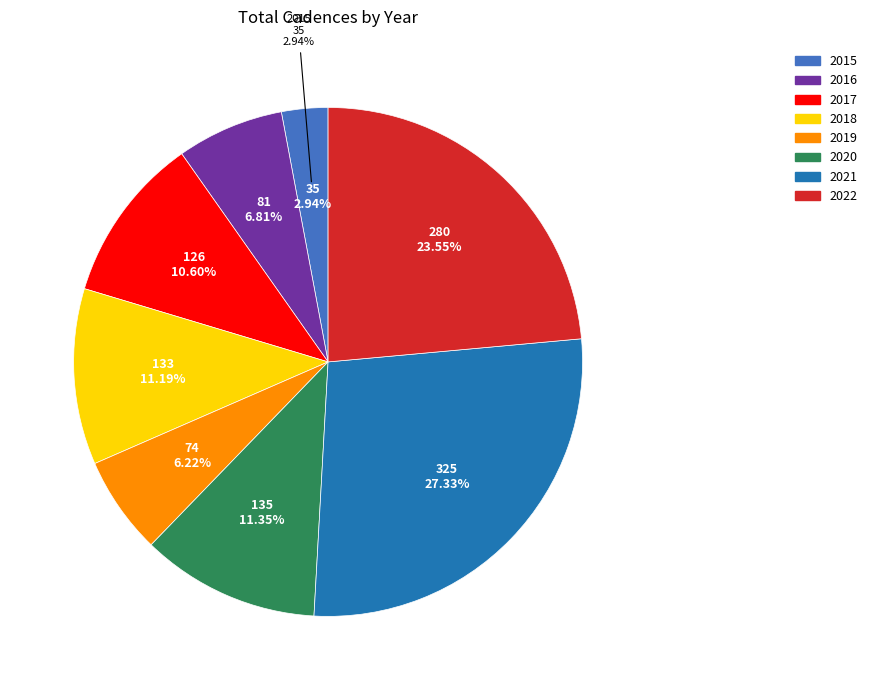

To the nearest percent, what percentage of the pie is 2018?

11%